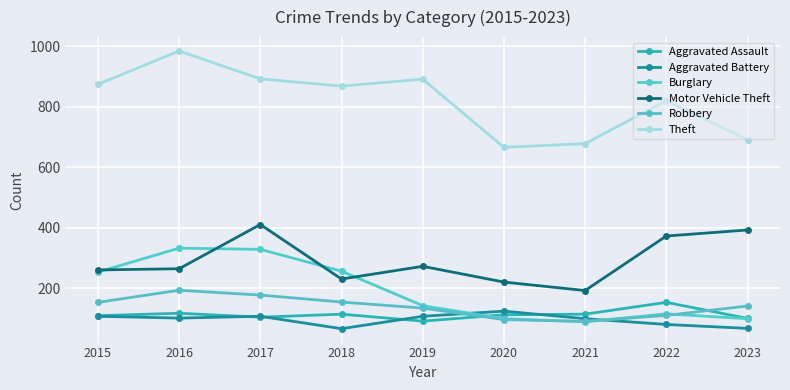

True or false: Robbery and Aggravated Assault cross at least once.

True